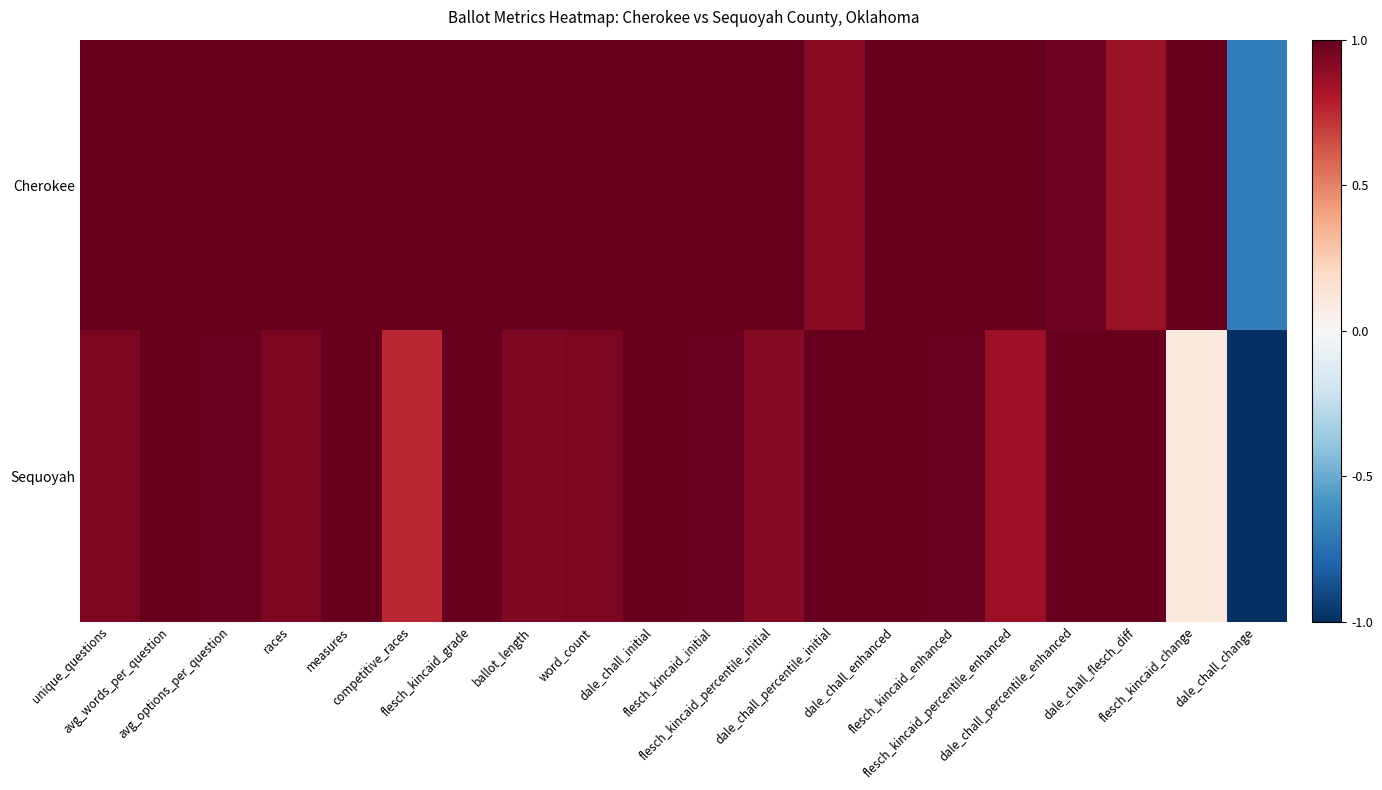

Reading right to left, what are all the values shown in this chart?

Cherokee: dale_chall_change=-0.7	flesch_kincaid_change=1.0	dale_chall_flesch_diff=0.9	dale_chall_percentile_enhanced=1.0	flesch_kincaid_percentile_enhanced=1.0	flesch_kincaid_enhanced=1.0	dale_chall_enhanced=1.0	dale_chall_percentile_initial=0.9	flesch_kincaid_percentile_initial=1.0	flesch_kincaid_initial=1.0	dale_chall_initial=1.0	word_count=1.0	ballot_length=1.0	flesch_kincaid_grade=1.0	competitive_races=1.0	measures=1.0	races=1.0	avg_options_per_question=1.0	avg_words_per_question=1.0	unique_questions=1.0
Sequoyah: dale_chall_change=-1.0	flesch_kincaid_change=0.1	dale_chall_flesch_diff=1.0	dale_chall_percentile_enhanced=1.0	flesch_kincaid_percentile_enhanced=0.9	flesch_kincaid_enhanced=1.0	dale_chall_enhanced=1.0	dale_chall_percentile_initial=1.0	flesch_kincaid_percentile_initial=0.9	flesch_kincaid_initial=1.0	dale_chall_initial=1.0	word_count=0.9	ballot_length=0.9	flesch_kincaid_grade=1.0	competitive_races=0.8	measures=1.0	races=0.9	avg_options_per_question=1.0	avg_words_per_question=1.0	unique_questions=0.9